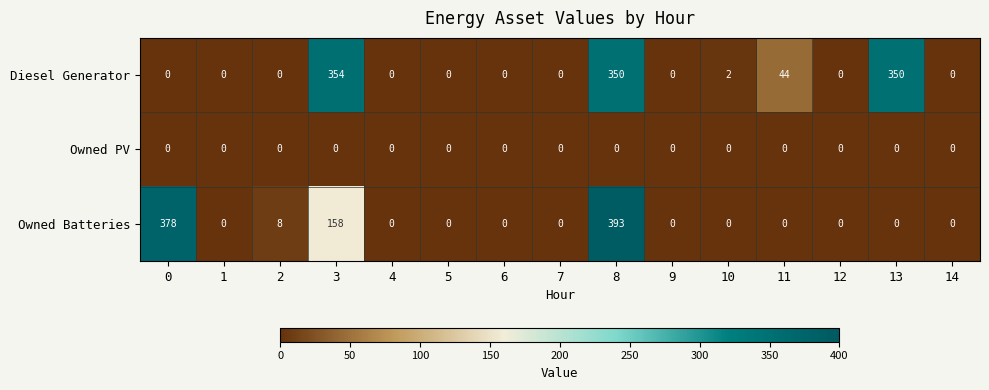

What is the difference between the second highest and minimum values in the Owned Batteries series?

378